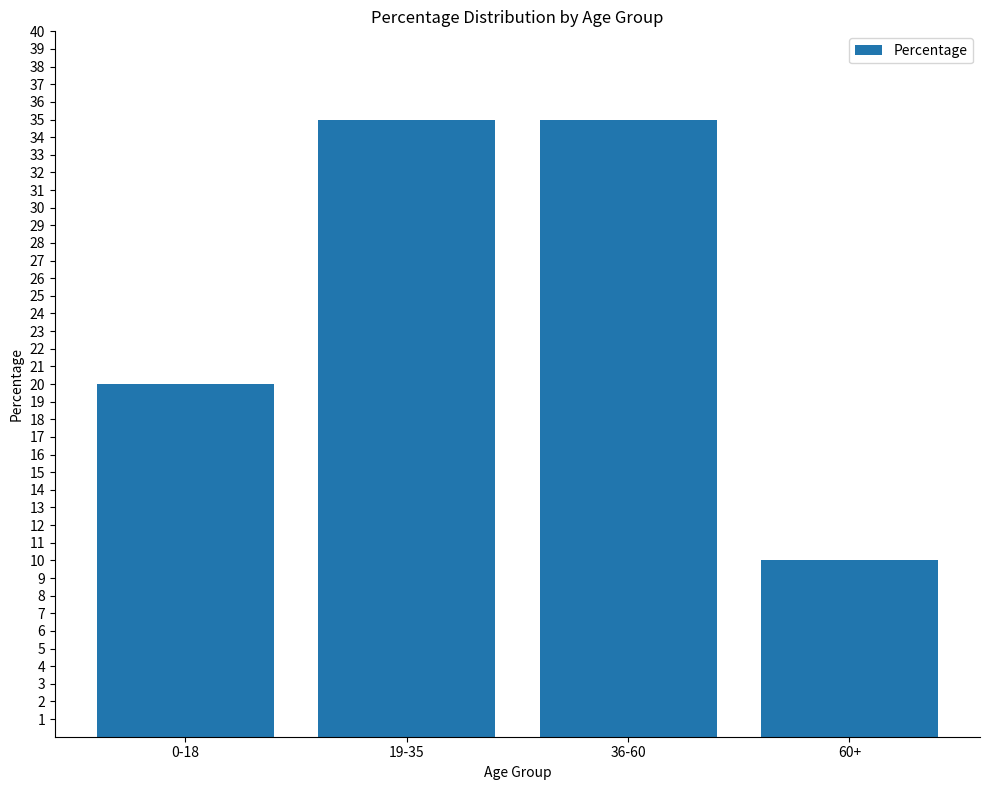

What position from the left is 60+?

4